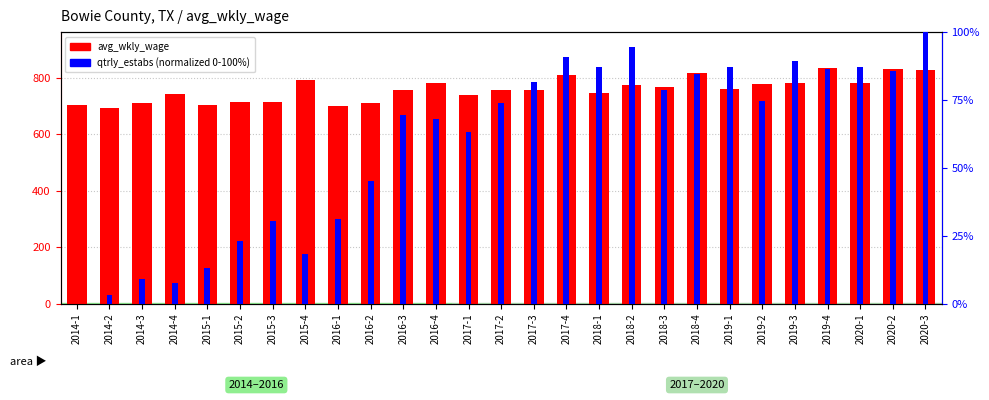

Which series has the widest spread of values?

avg_wkly_wage